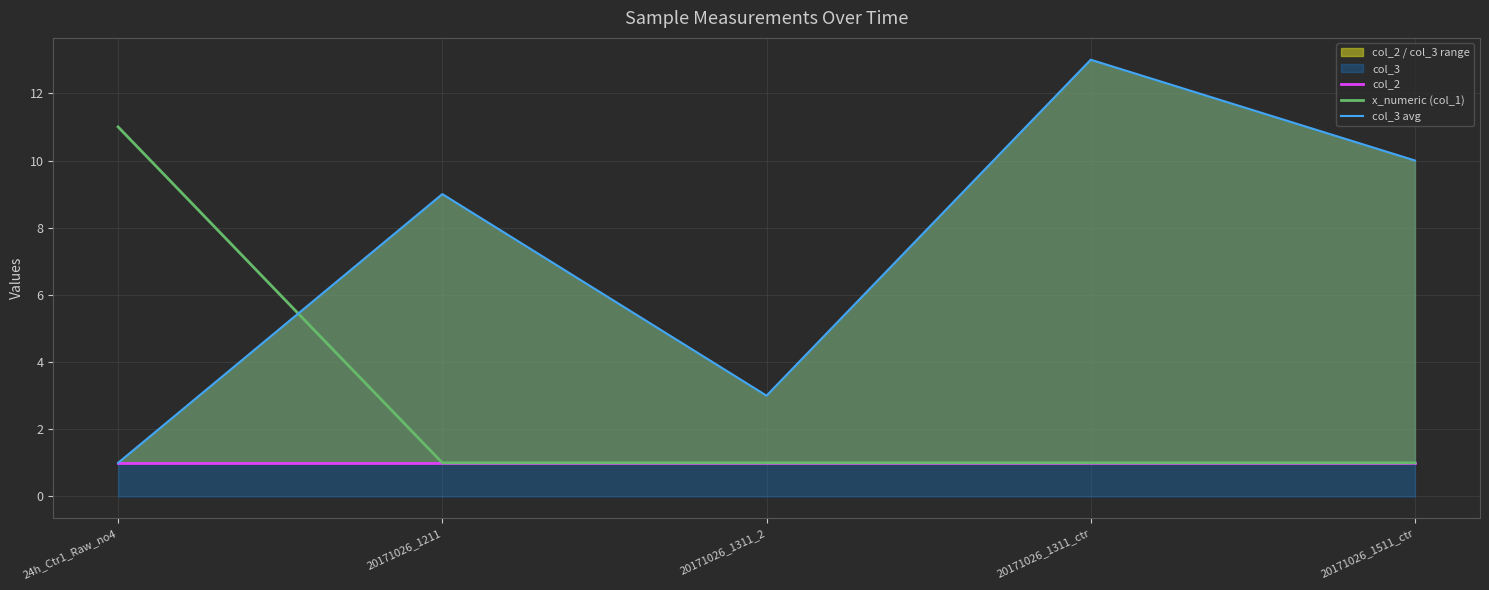

How many data points does each series have?

5